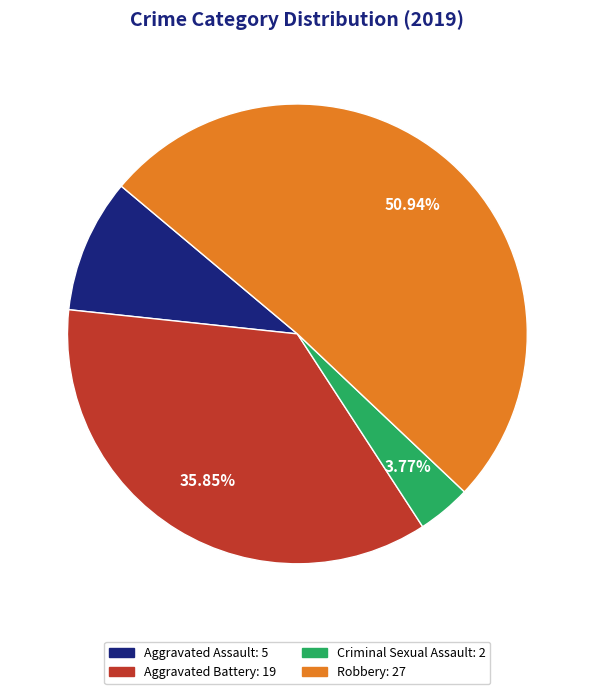

The Aggravated Battery slice represents 23% of the pie. True or false?

False